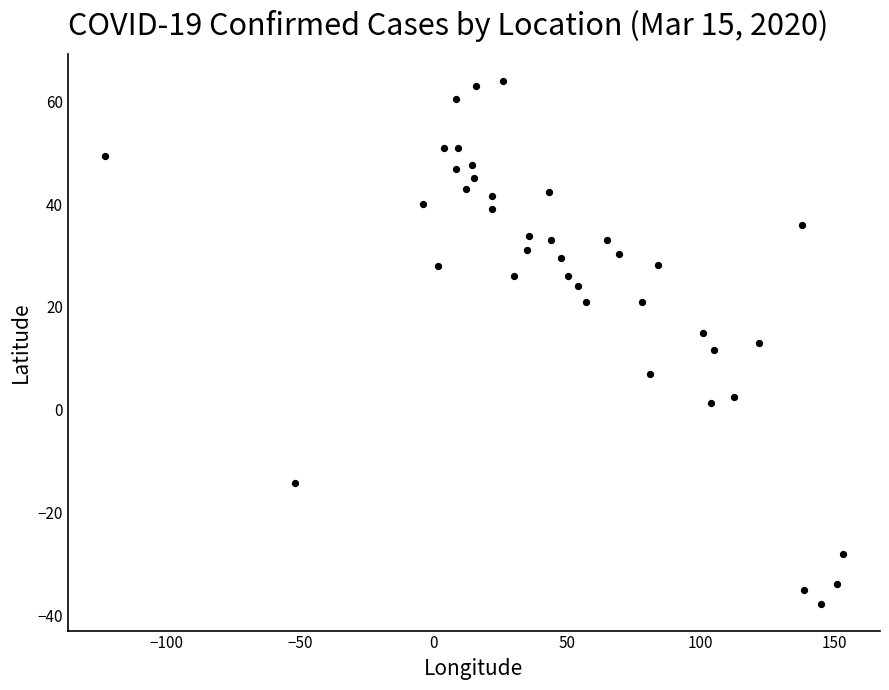

What is the range of Y values (max minus min)?

101.8